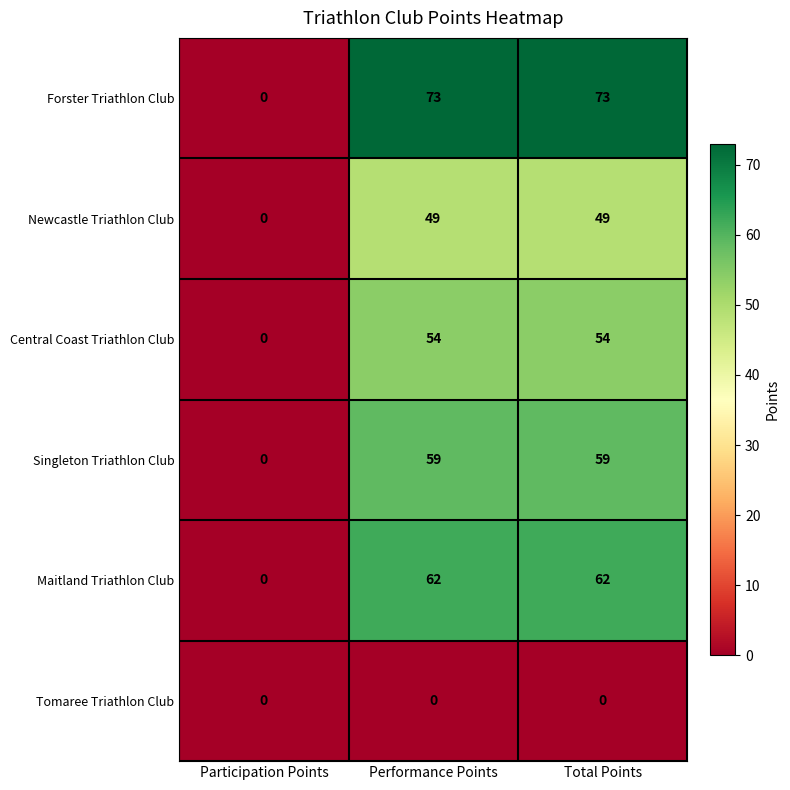

What is the difference between the highest and lowest values at Performance Points?

73